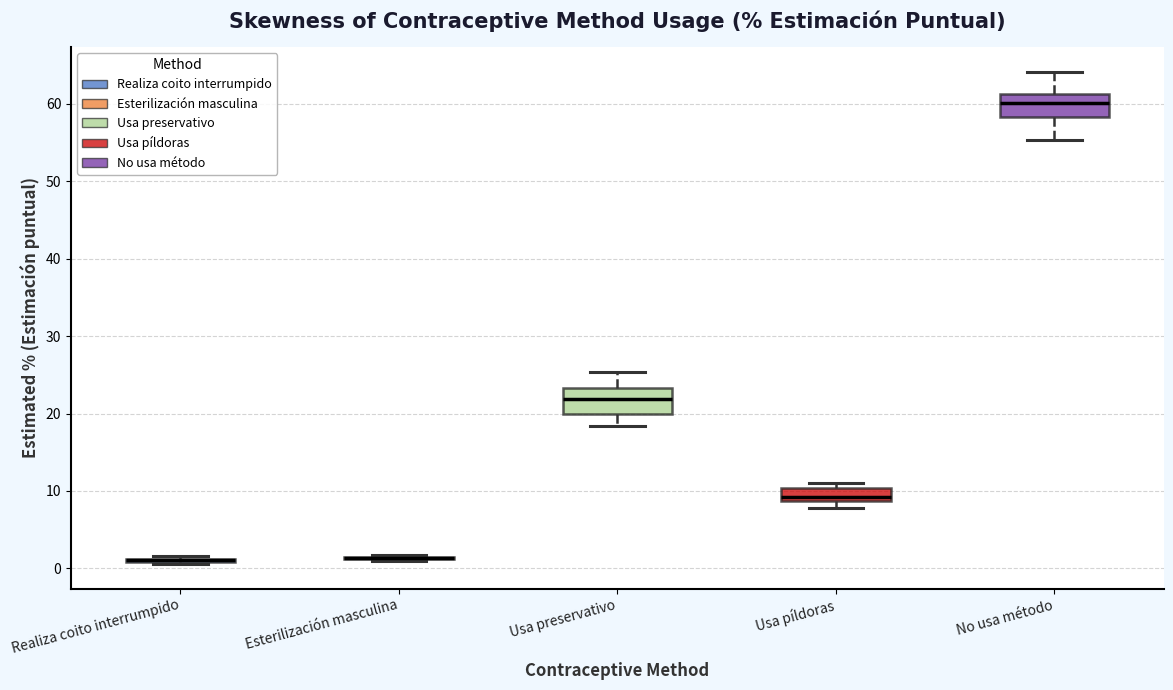

Reading left to right, read every box against the y-axis: the position of its median line, the range the box covers, and the ends of its whiskers. The values are not printed on the chart, so give them approximately, as read against the axis.

Realiza coito interrumpido: box collapsed to a line at 1, whiskers 1 to 2
Esterilización masculina: box collapsed to a line at 1, whiskers 1 to 2
Usa preservativo: median 22, box 20 to 23, whiskers 18 to 25
Usa píldoras: median 9 (just above the box's lower edge), box 9 to 10, whiskers 8 to 11
No usa método: median 60, box 58 to 61, whiskers 55 to 64